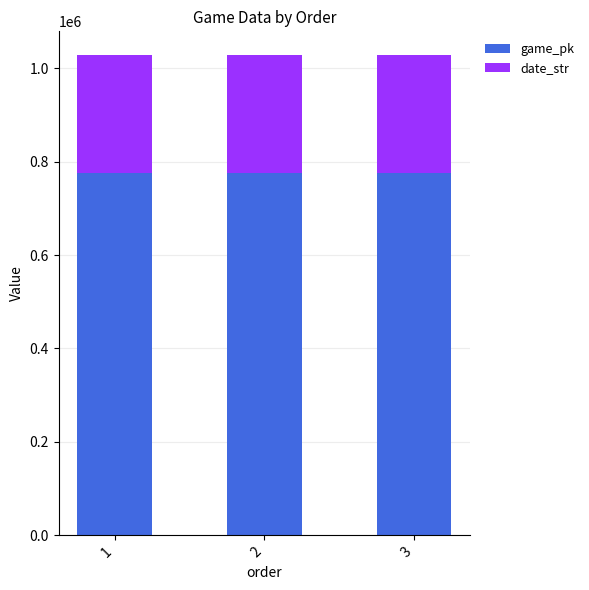

What value does the game_pk series have at 1, to the nearest 50?

776550